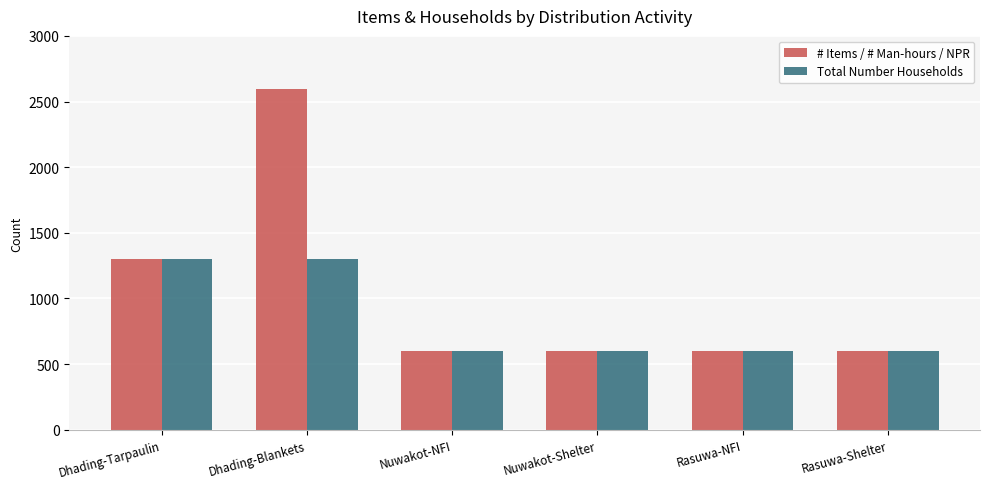

Reading left to right, extract all data points from this chart.

# Items / # Man-hours / NPR: Dhading-Tarpaulin=1299	Dhading-Blankets=2598	Nuwakot-NFI=600	Nuwakot-Shelter=600	Rasuwa-NFI=600	Rasuwa-Shelter=600
Total Number Households: Dhading-Tarpaulin=1299	Dhading-Blankets=1299	Nuwakot-NFI=600	Nuwakot-Shelter=600	Rasuwa-NFI=600	Rasuwa-Shelter=600